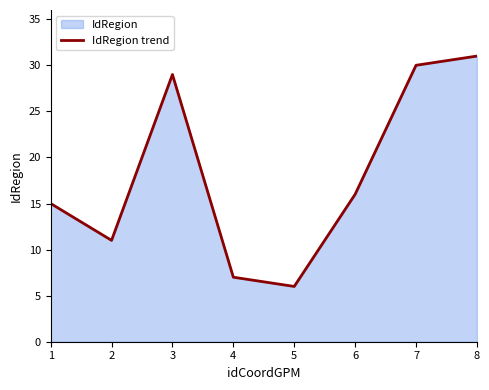

Rank the categories by value from lowest to highest.

5, 4, 2, 1, 6, 3, 7, 8